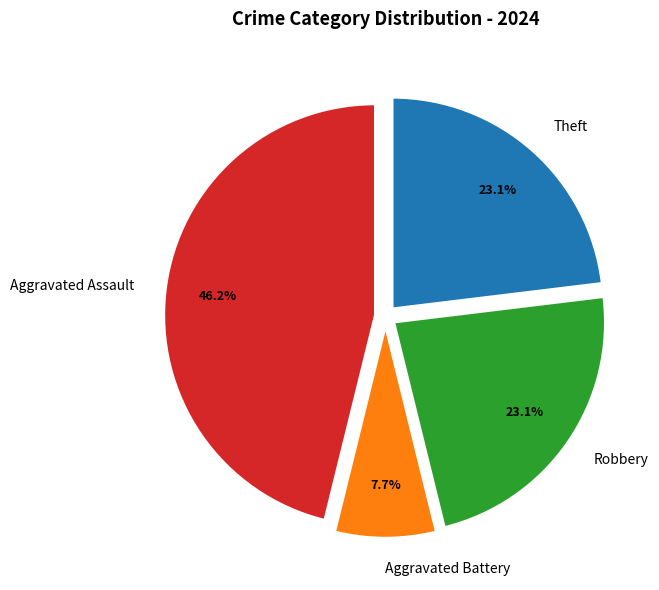

Which slice is the smallest?

Aggravated Battery